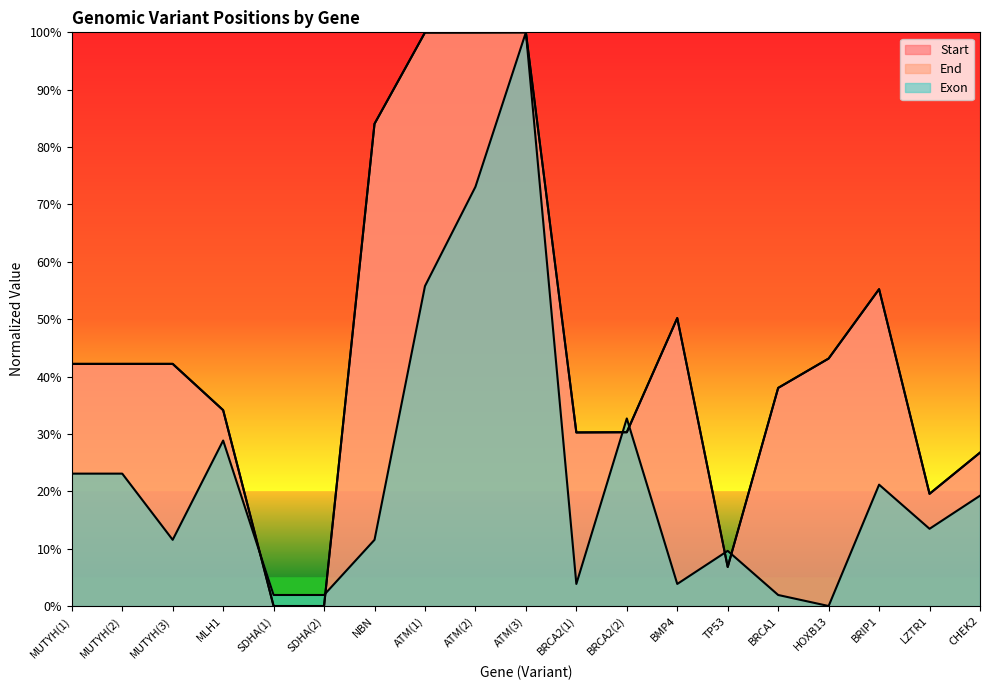

How many interior local valleys does the Start series have?

4